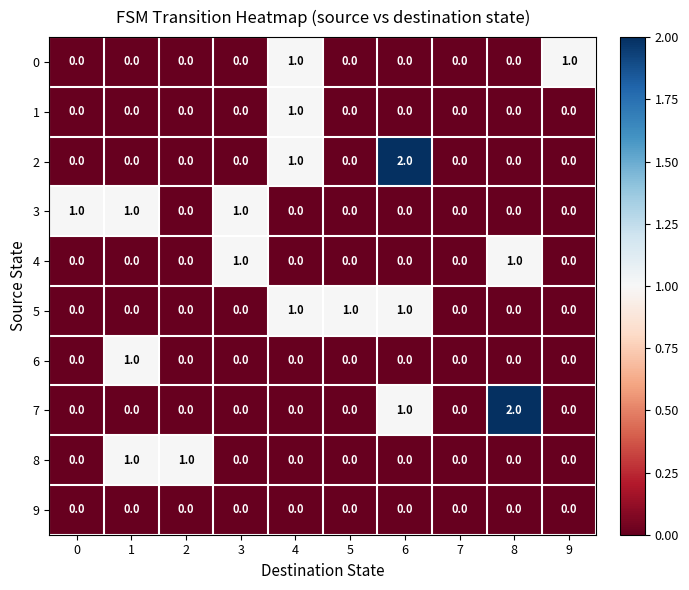

The value of 4 at 3 is 1. True or false?

True